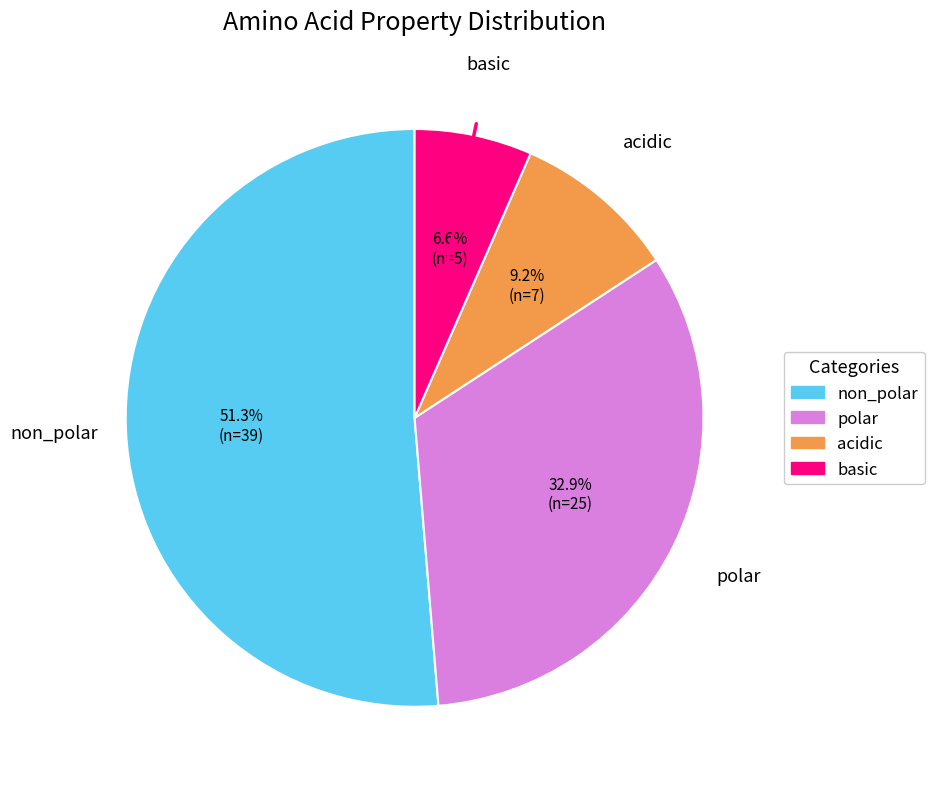

To the nearest percent, what is the average slice percentage?

25%